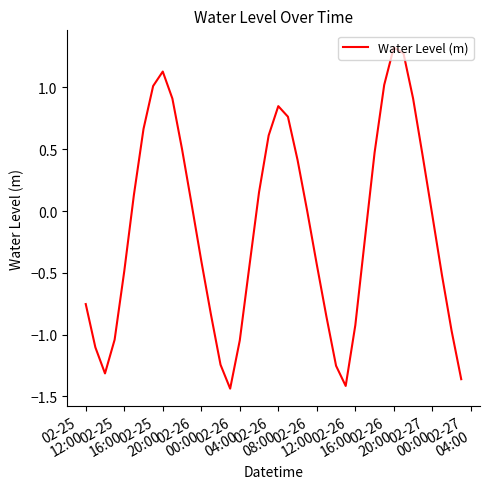

What is the maximum value shown in the chart?

1.3